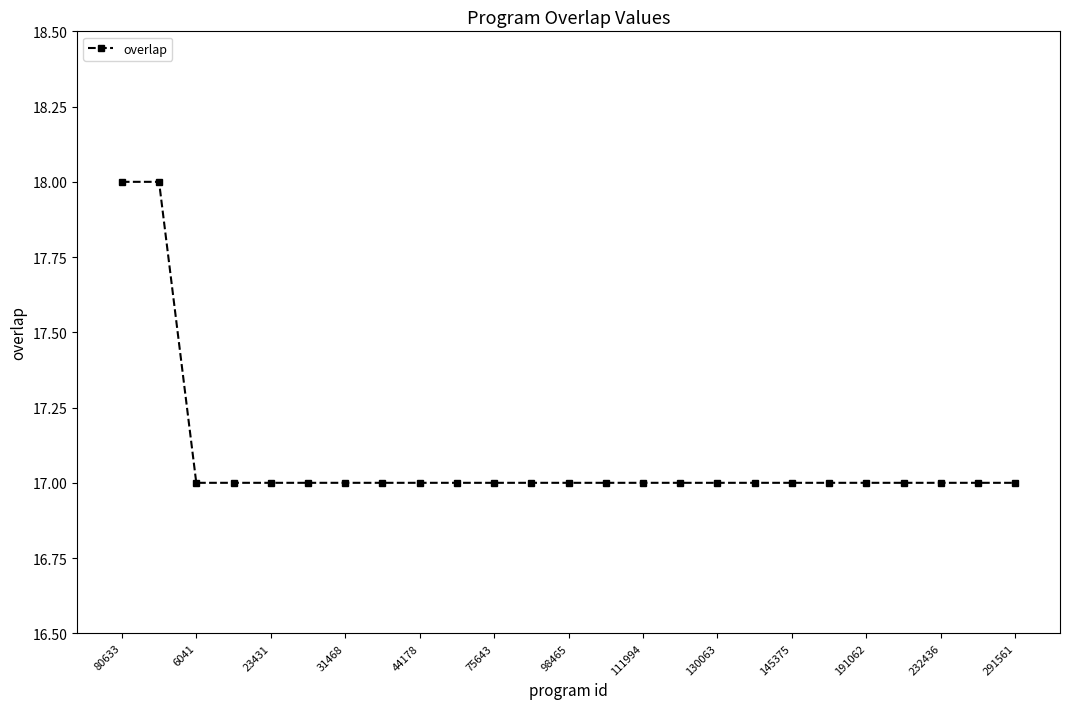

What is the sum of all values?

427